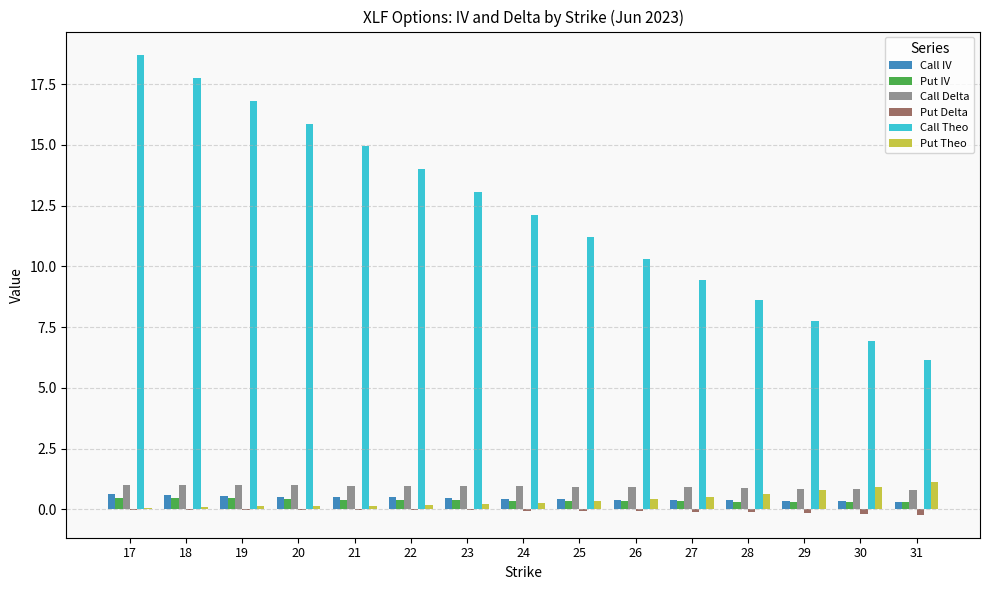

Between 21 and 30, which series saw the biggest shift?

Call Theo